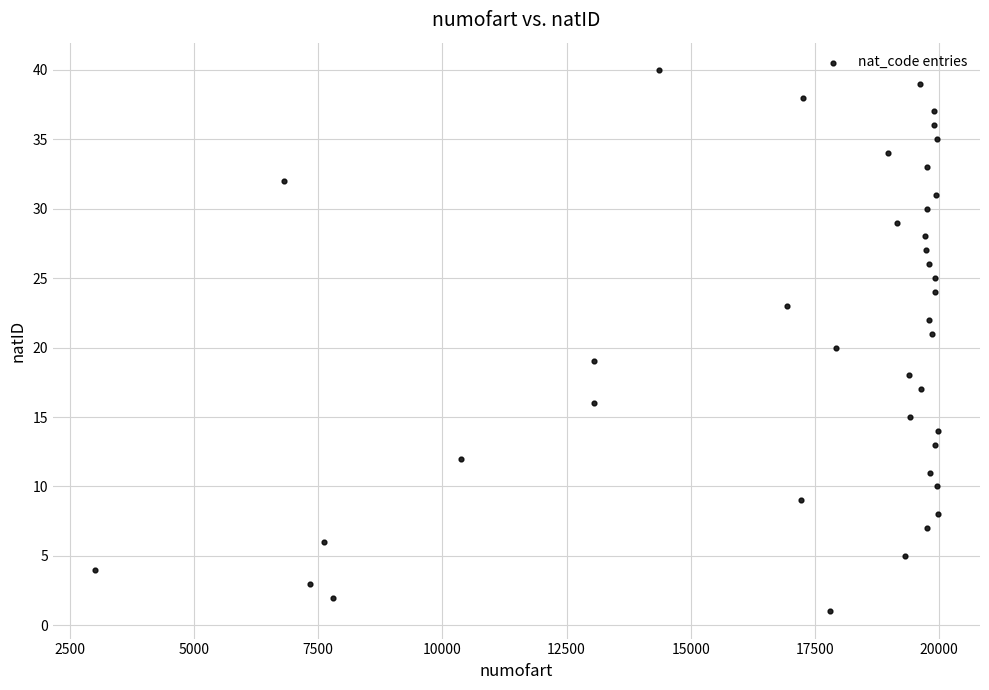

What is the range of Y values (max minus min)?

39